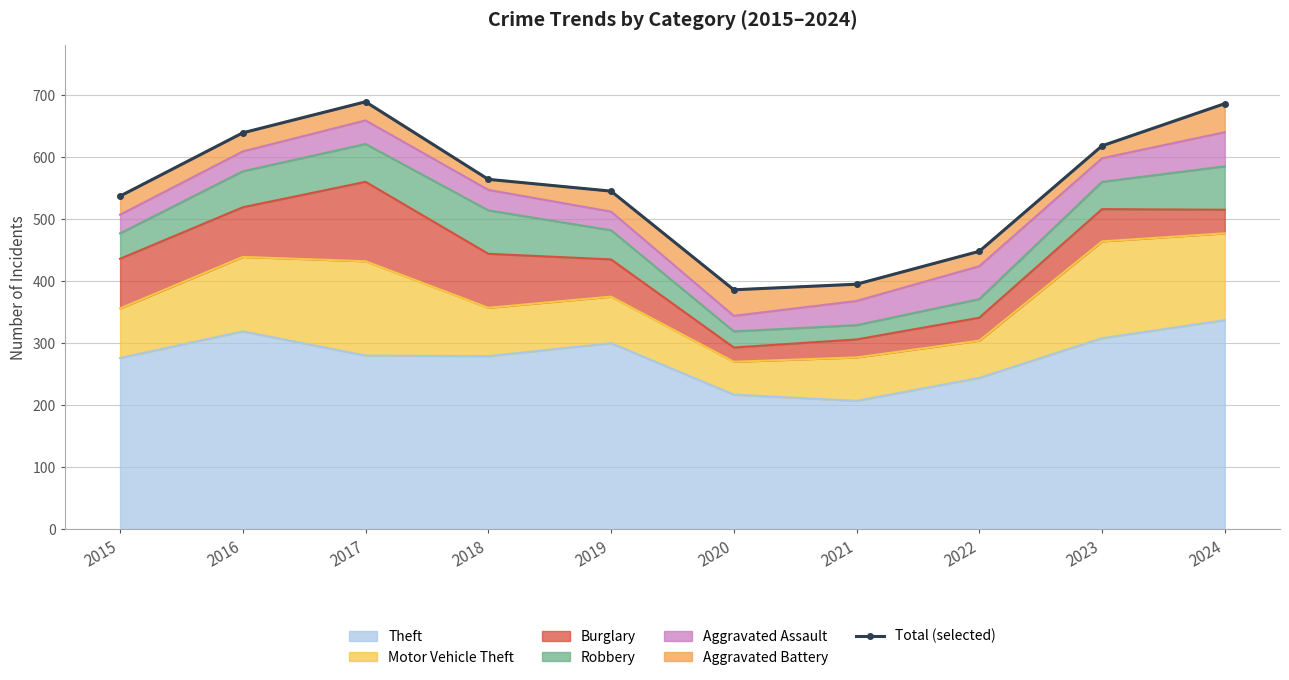

How many data points does each series have?

10